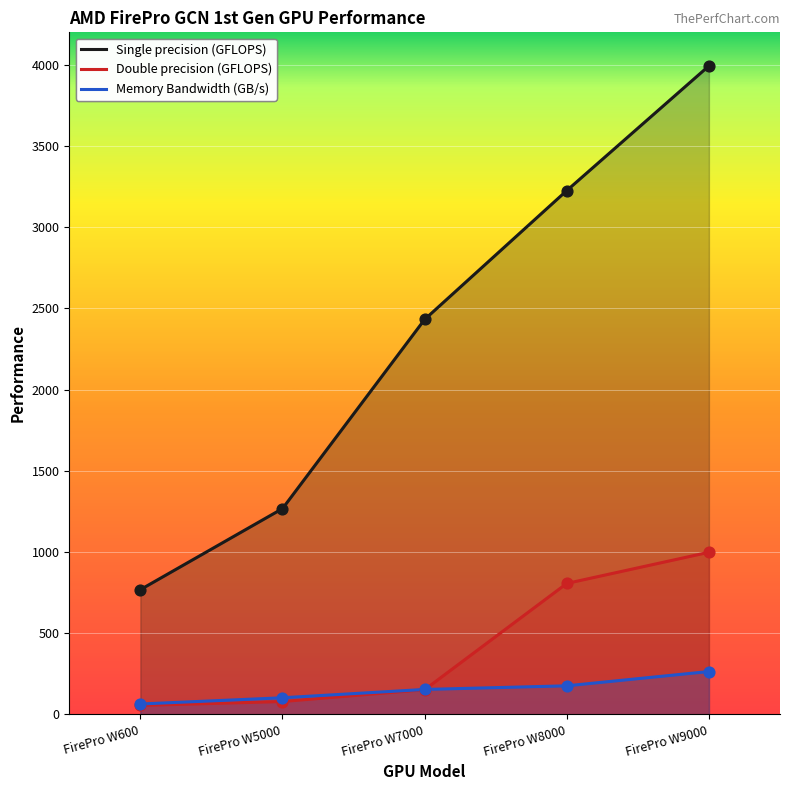

What are all the series names shown in the legend?

Single precision (GFLOPS), Double precision (GFLOPS), Memory Bandwidth (GB/s)